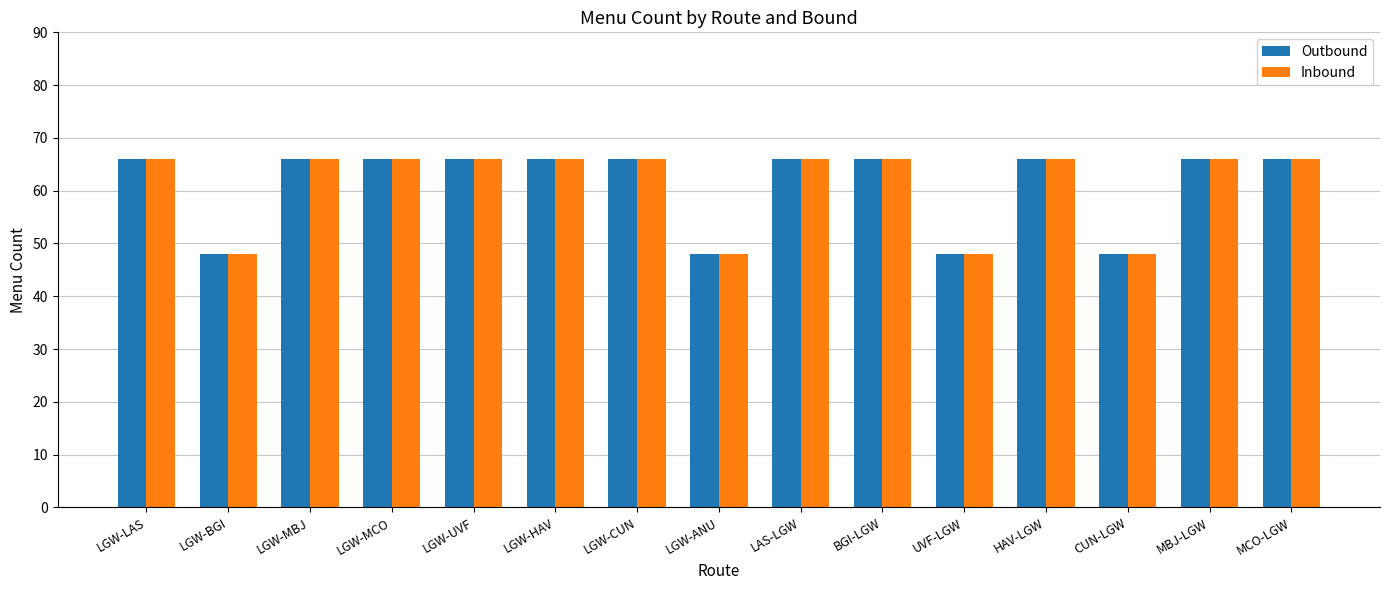

What is the label of the 12th bar from the right?

LGW-MCO